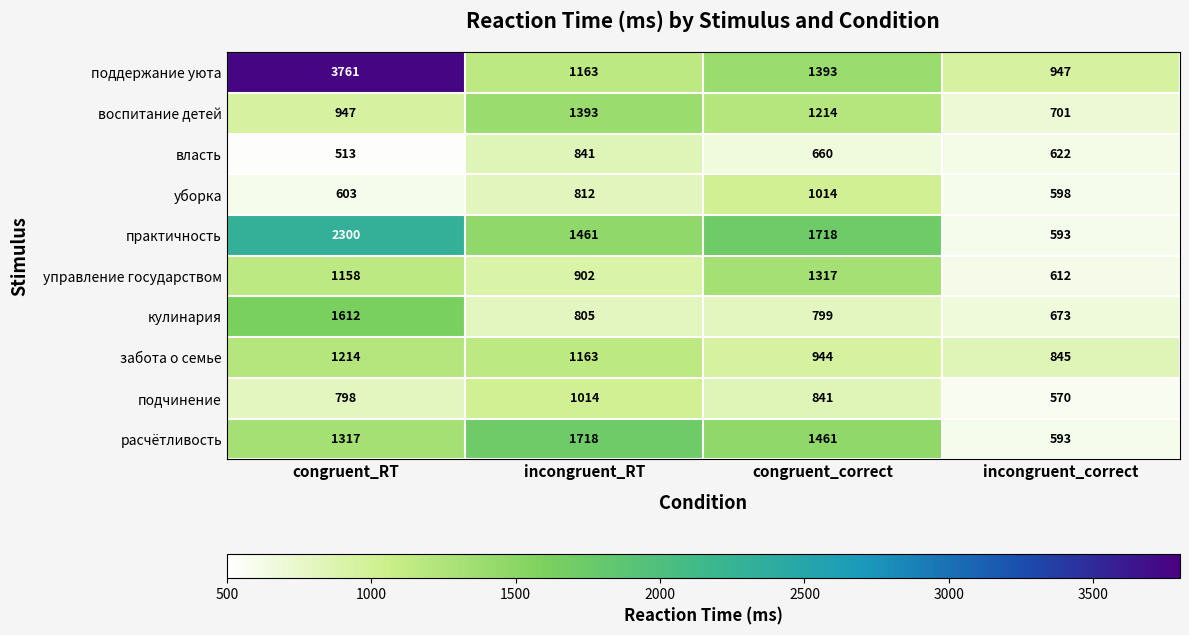

Where does the воспитание детей series first go above 1214?

incongruent_RT